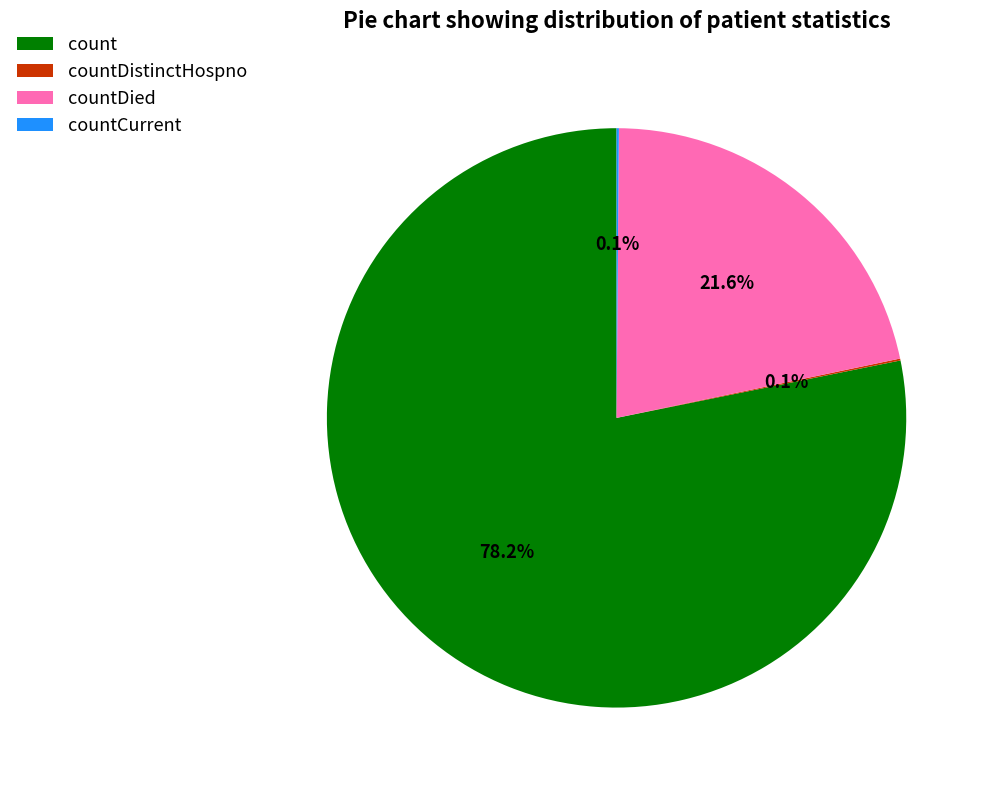

To the nearest percent, what is the average slice percentage?

25%